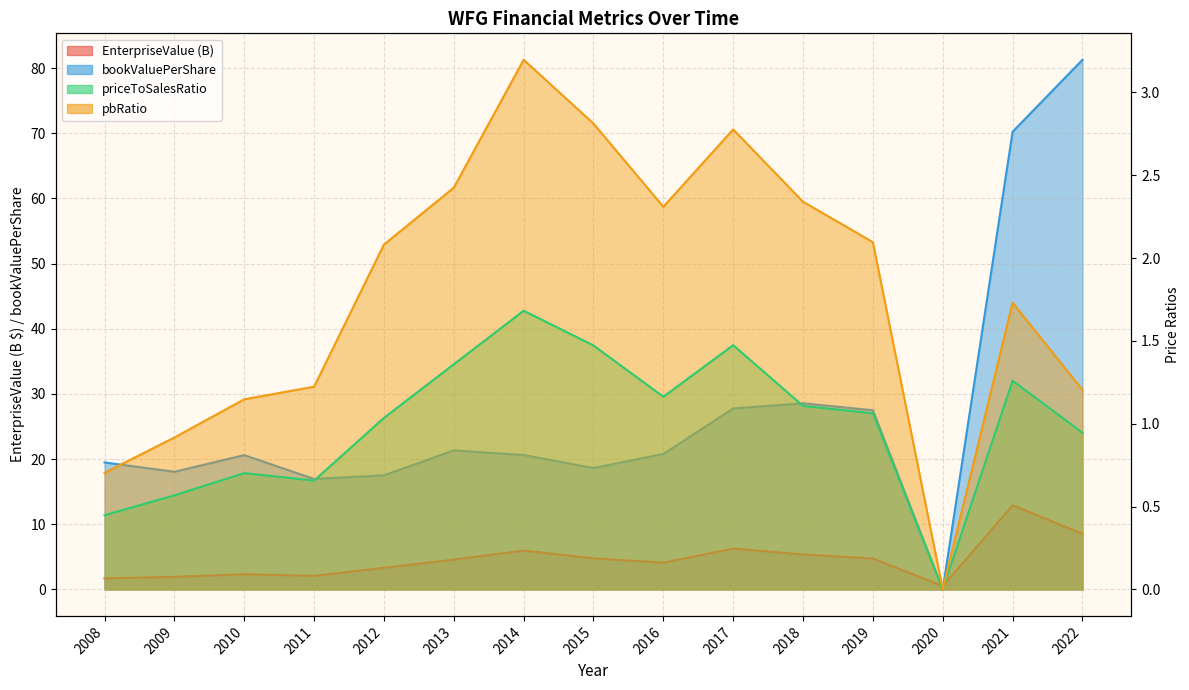

What is the value of the priceToSalesRatio point at the 5th from the left?

1.0